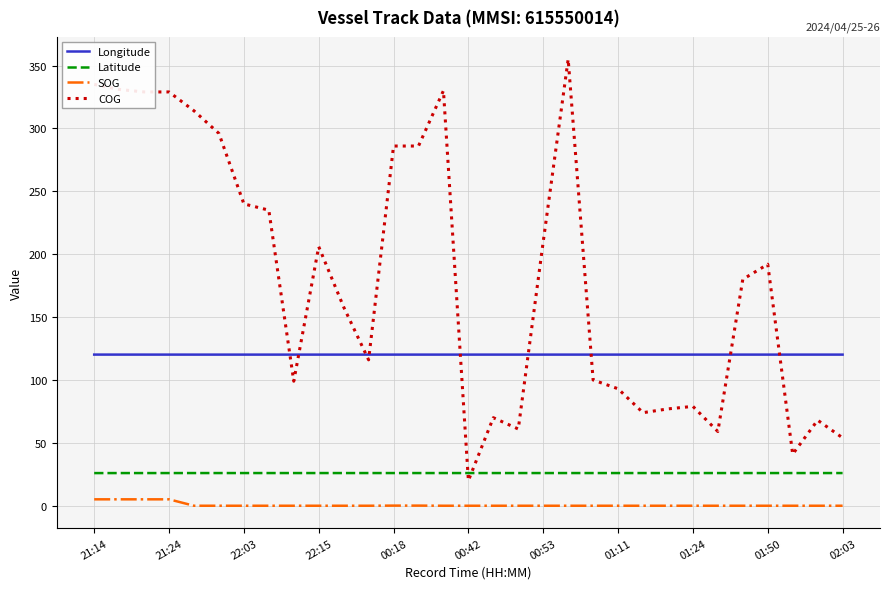

Which series has the largest total across all categories?

COG